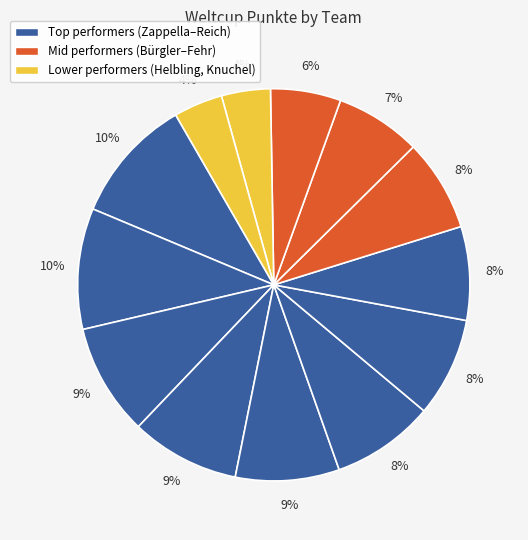

Is there any slice that represents more than half of the pie?

No